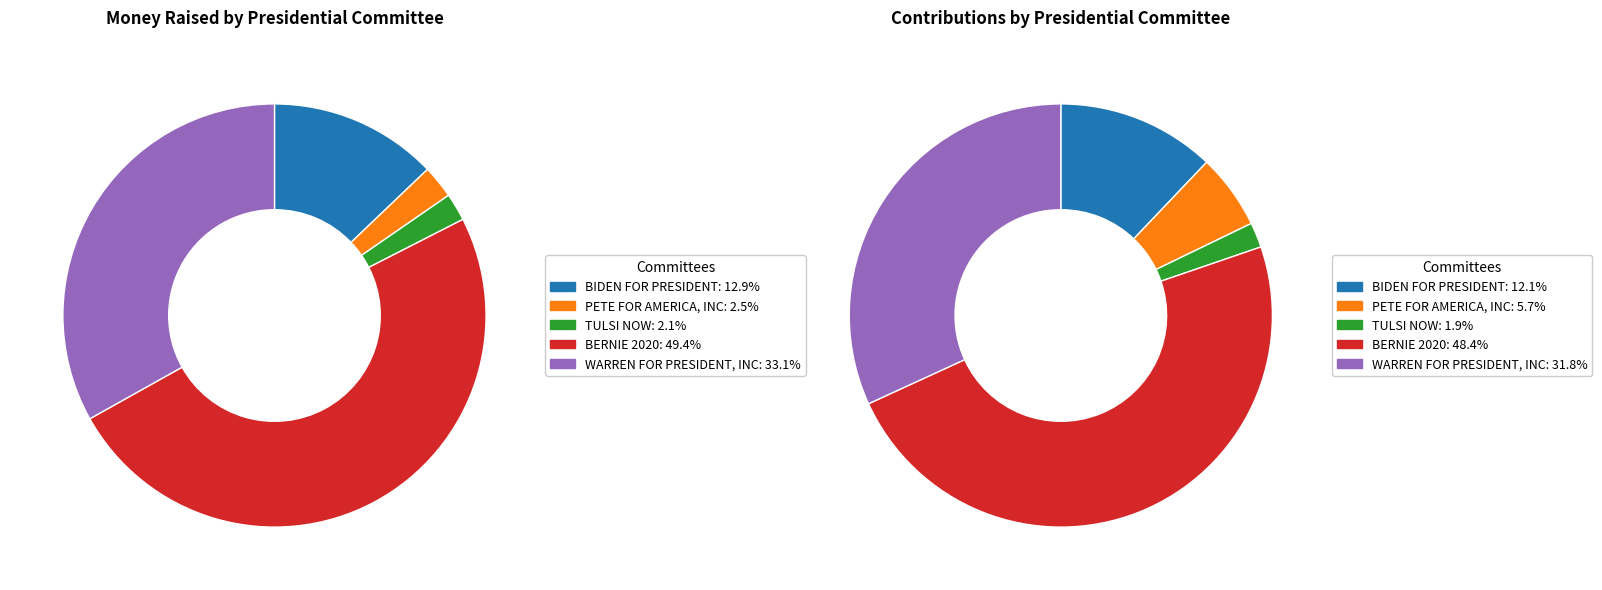

The BIDEN FOR PRESIDENT slice represents 13% of the pie. True or false?

True